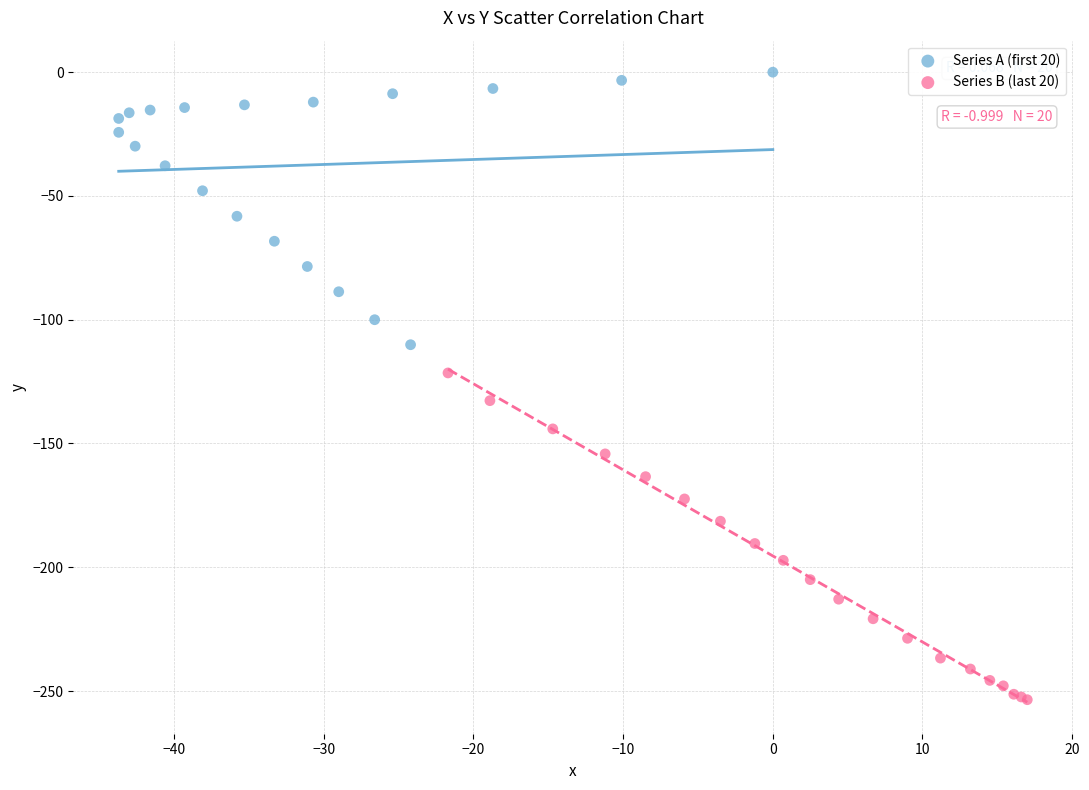

Which series has the widest spread of Y values?

Series B (last 20)